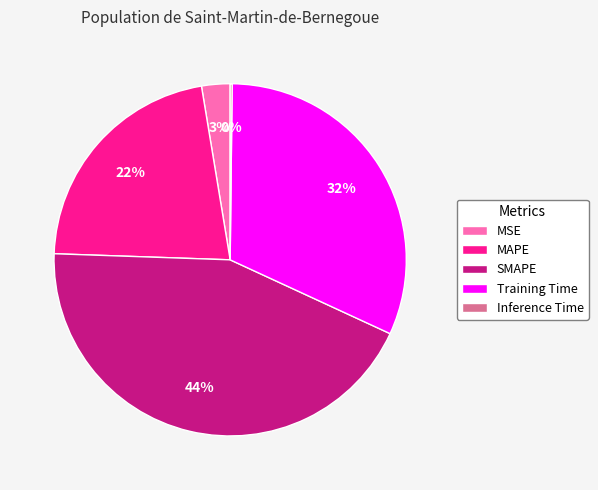

Is it true that SMAPE is 50% of the pie?

False